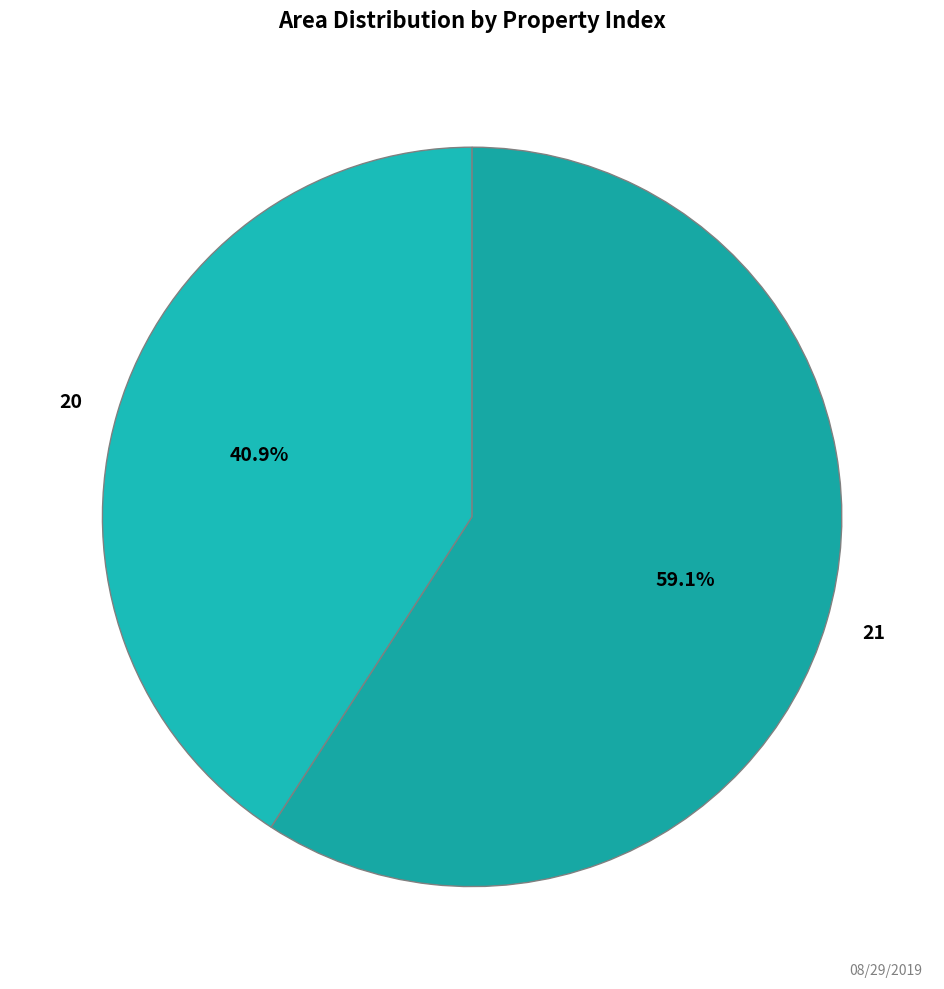

Count the number of slices in the pie.

2